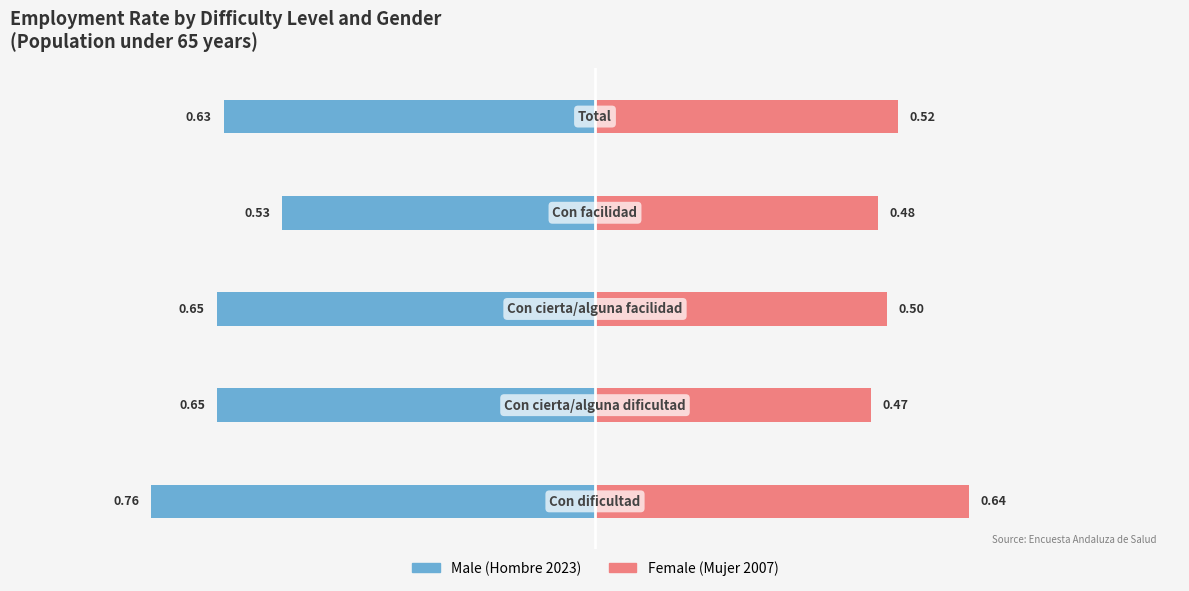

What is the difference between the highest and lowest values at 0.00?

1.2